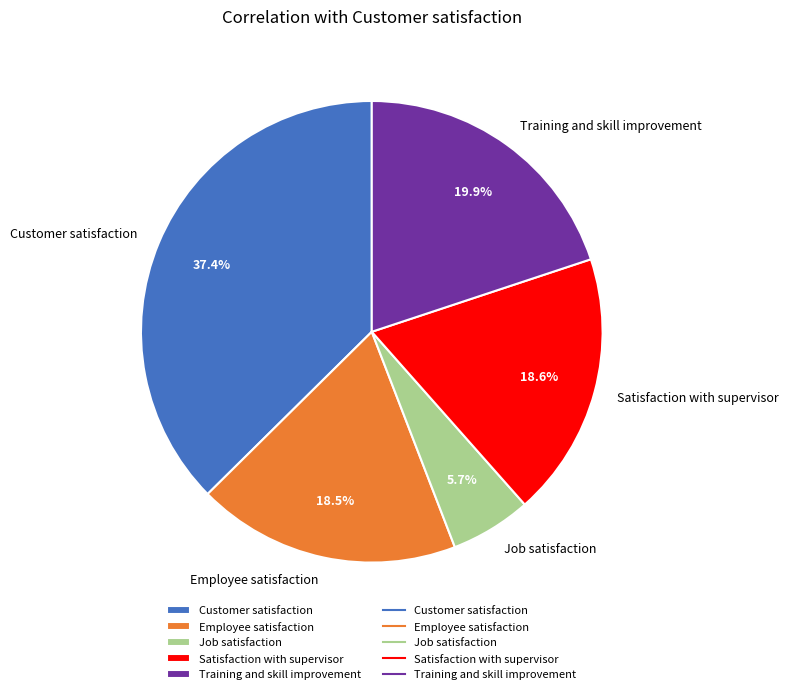

True or false: Job satisfaction accounts for 6% of the total.

True